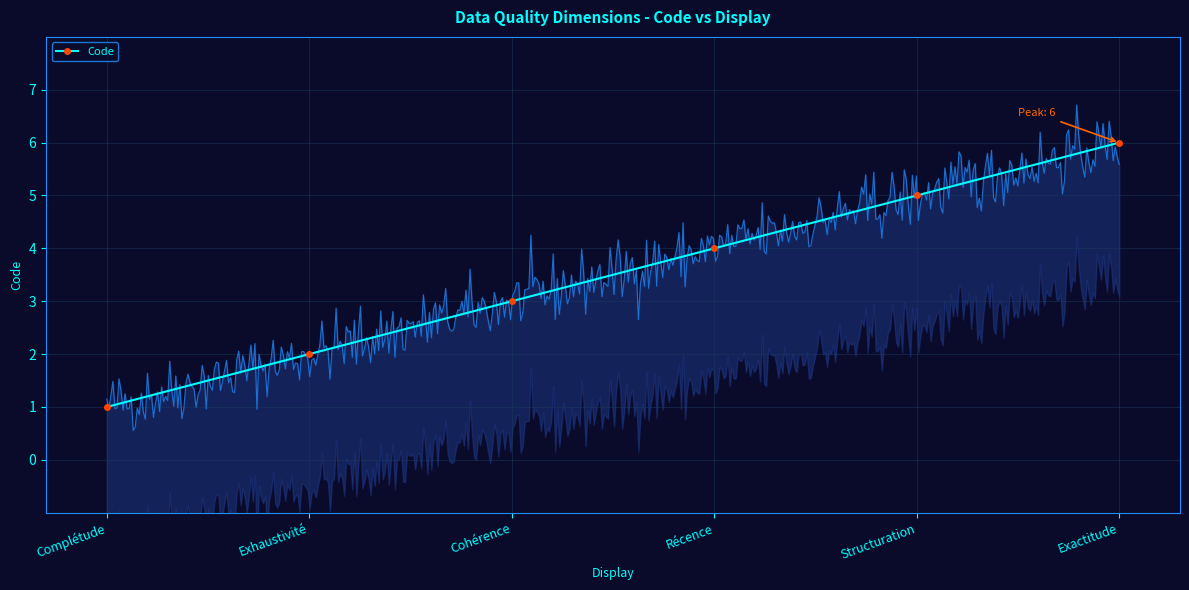

Approximately how many times larger is the value at Exhaustivité compared to Complétude?

2.0